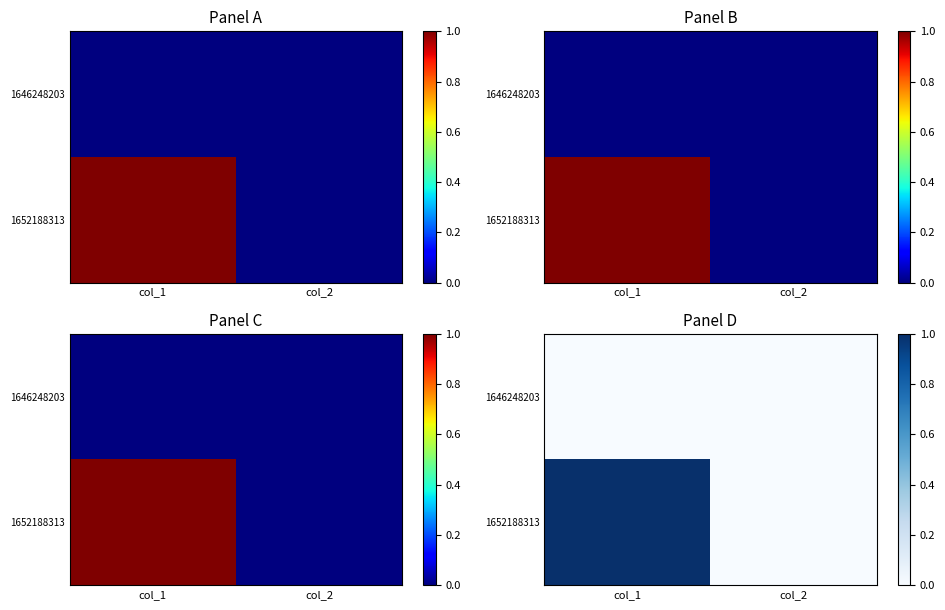

At which label is 1652188313 closest to 0?

col_2